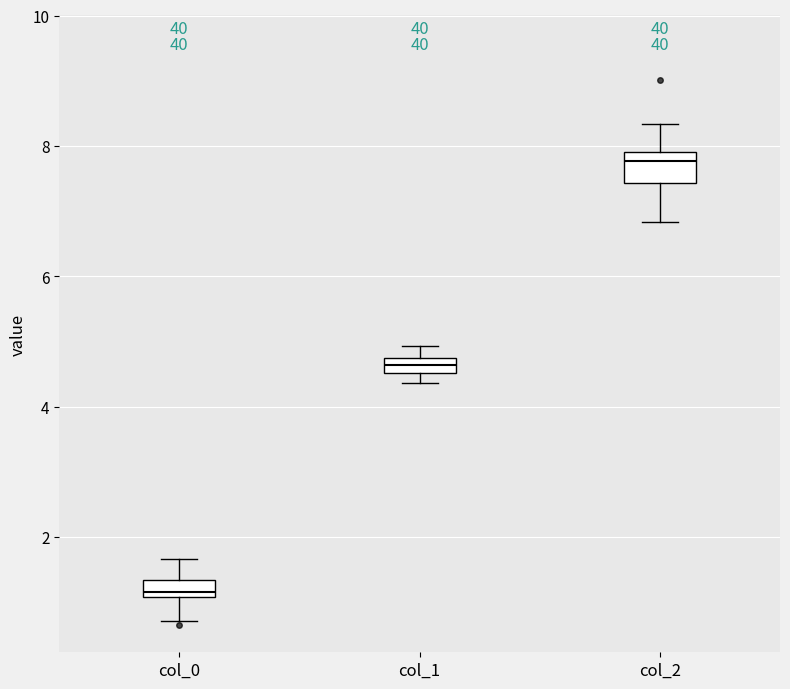

Which box is the tallest, from its lower edge to its upper edge?

col_2